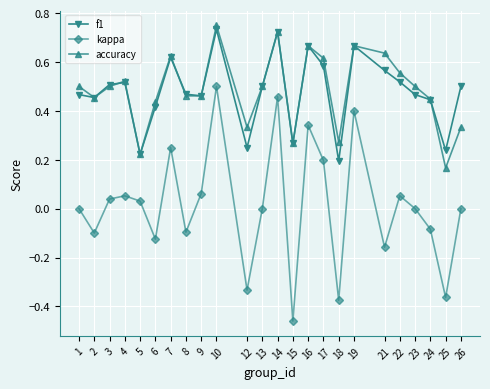

Is it true that kappa equals 0.5 at 14?

True